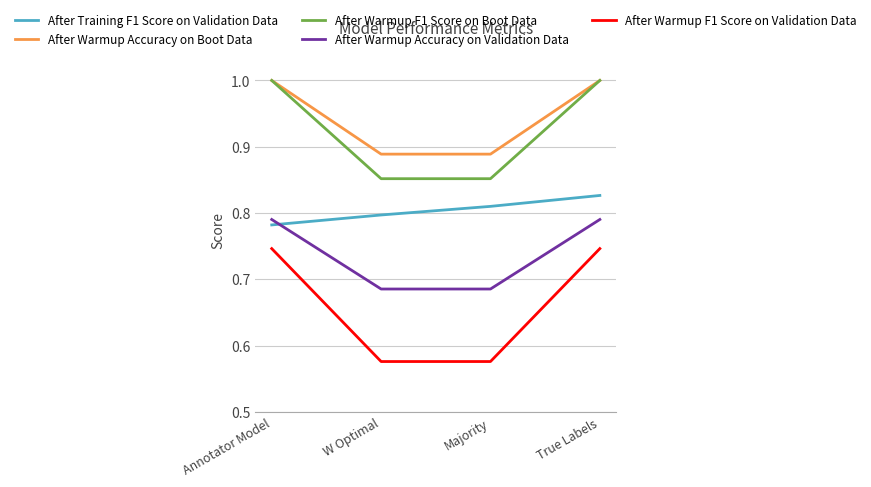

What is the maximum value shown in the chart?

1.0